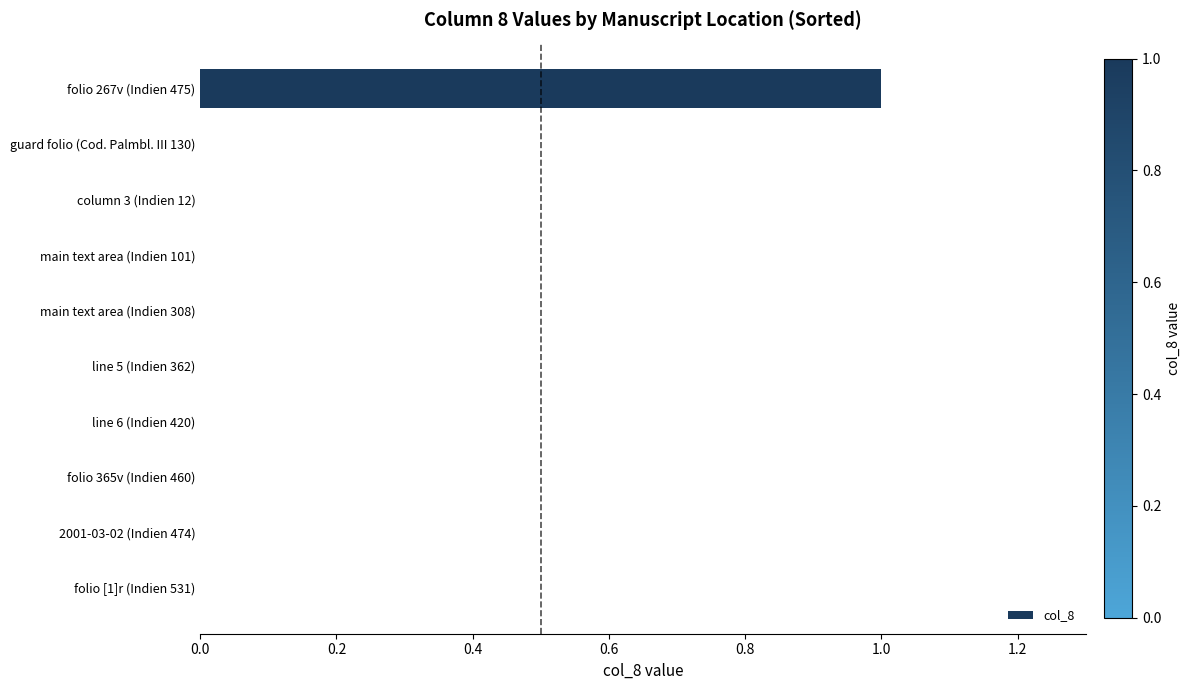

The chart shows a value of 0 at 2001-03-02 (Indien 474). True or false?

True